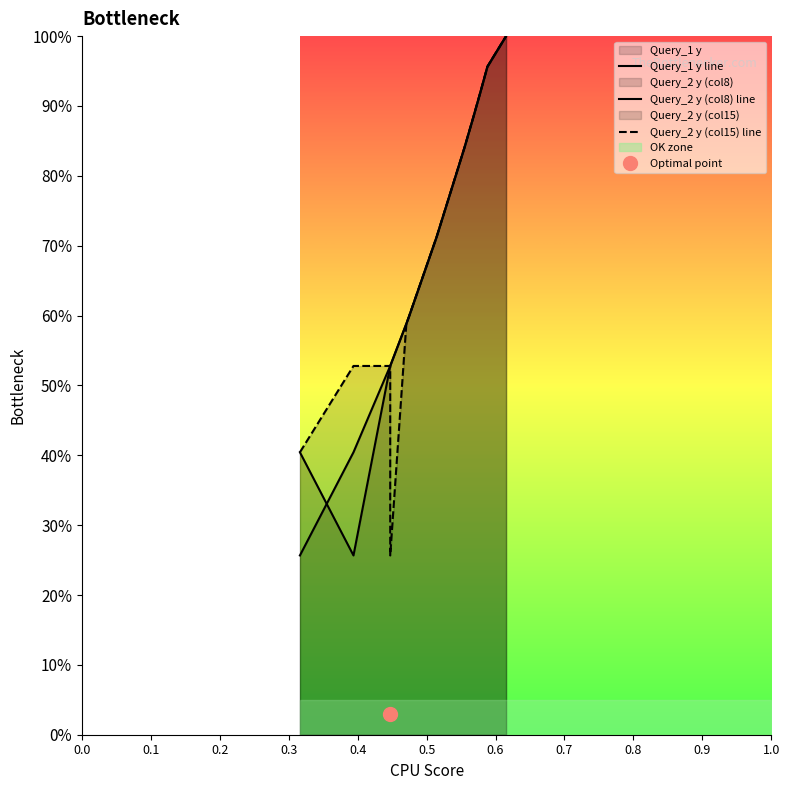

Count the number of data series in this chart.

3